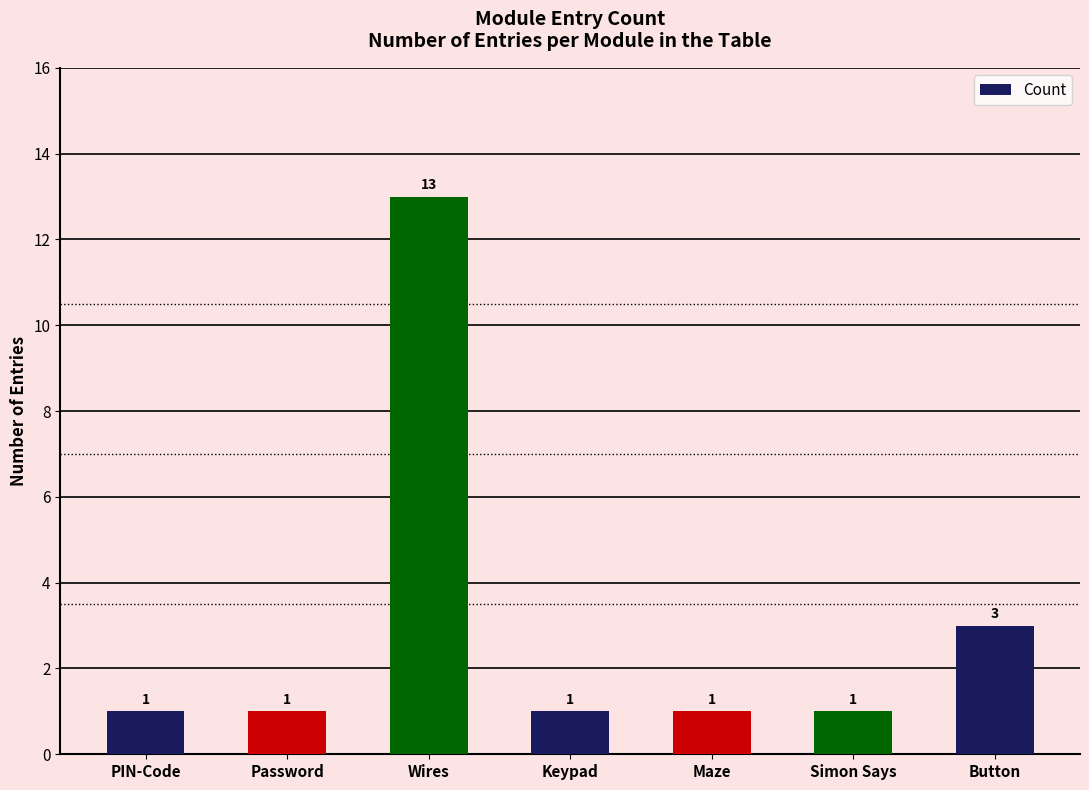

What is the sum of all values?

21